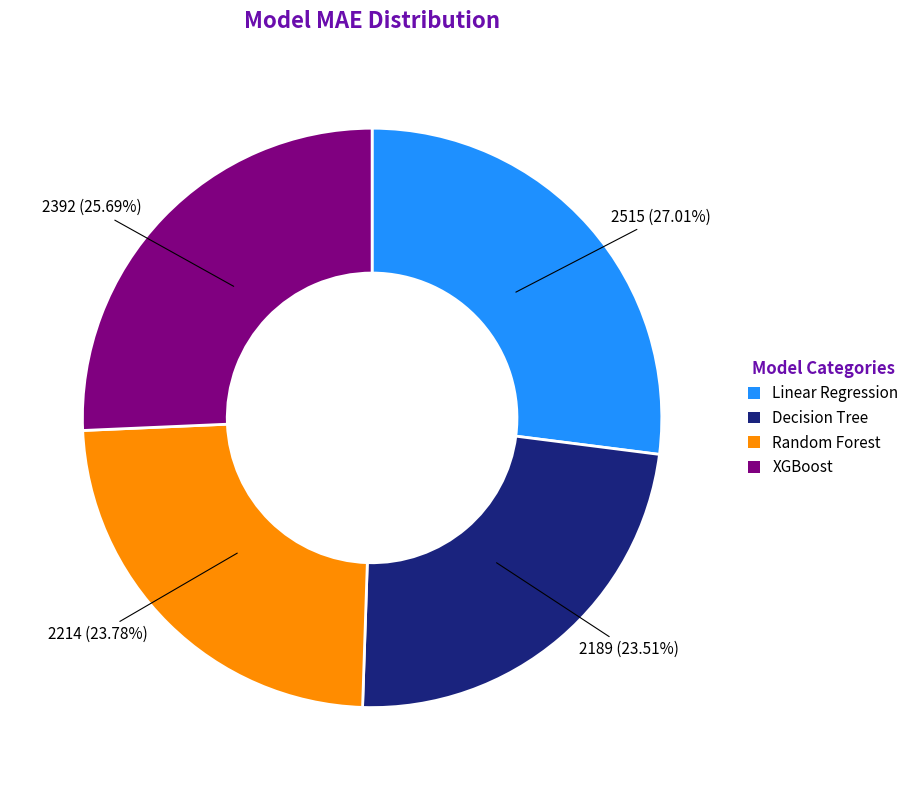

Is there a majority slice in this chart?

No